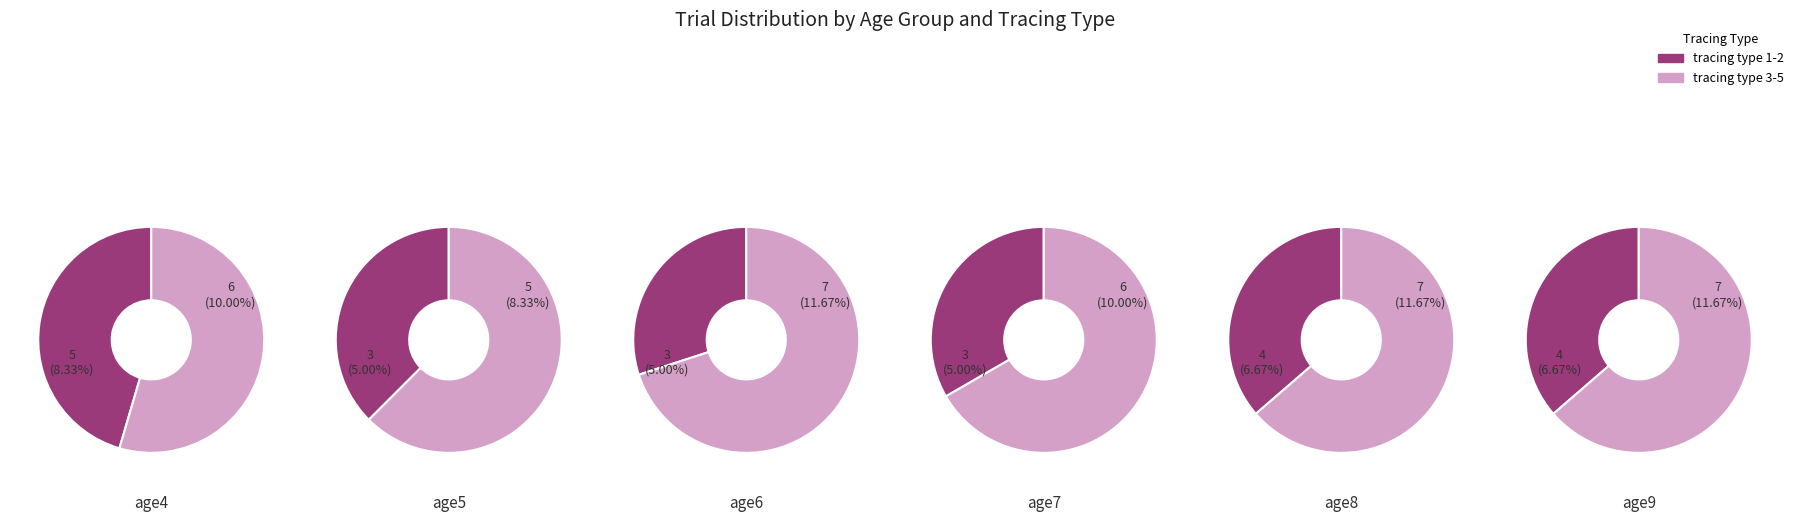

Is it true that 2 is 21% of the pie?

False